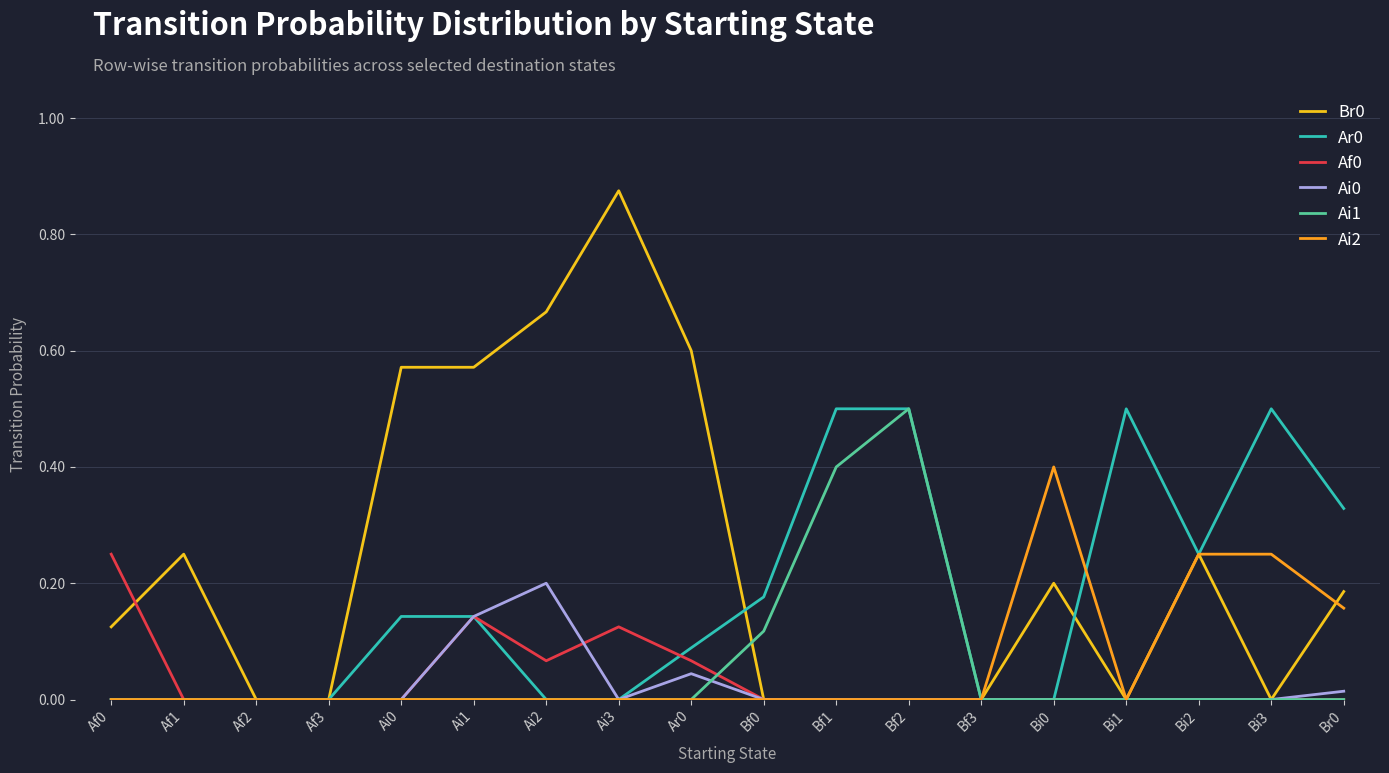

How many lines are shown in the chart?

6